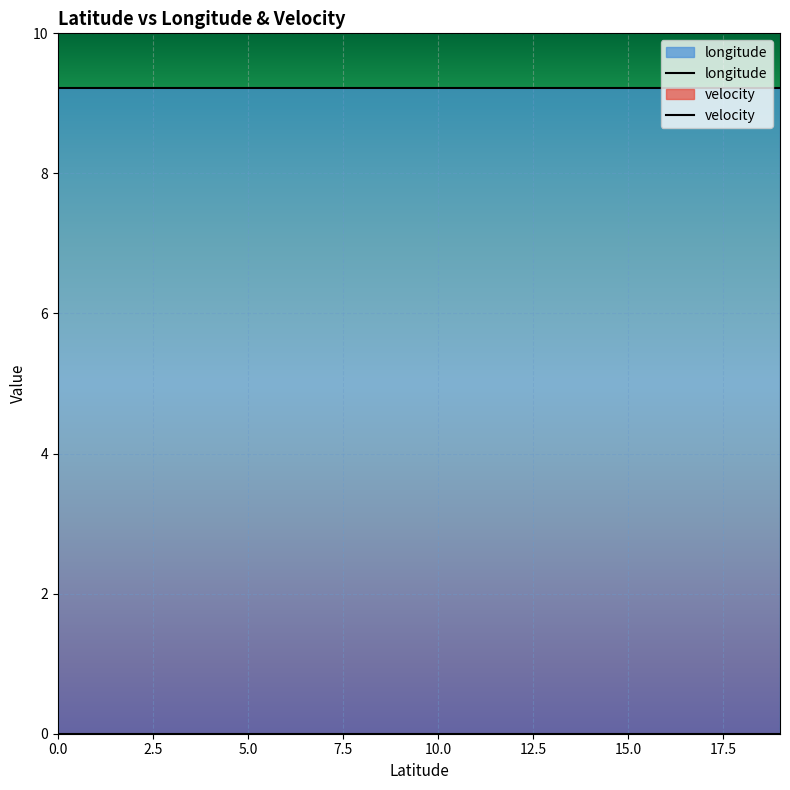

At how many categories does at least one series exceed 3?

20